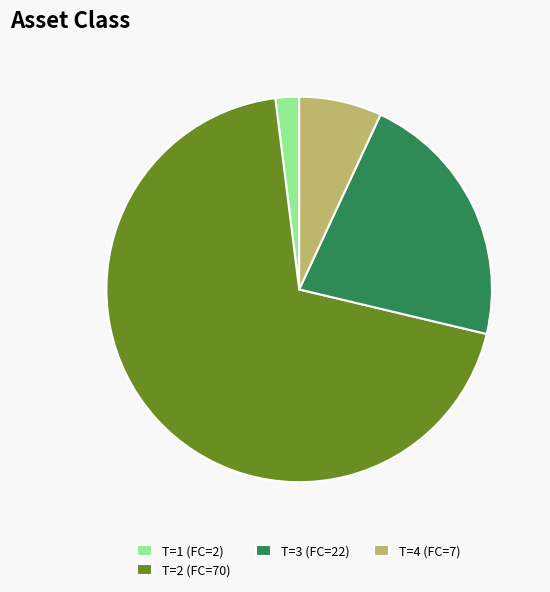

Which slice is the smallest?

T=1 (FC=2)